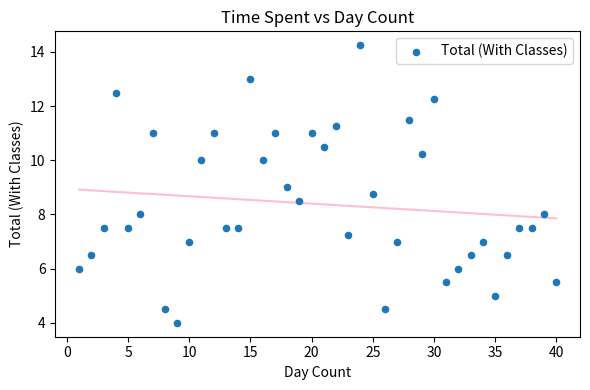

What is the range of X values (max minus min)?

39.0